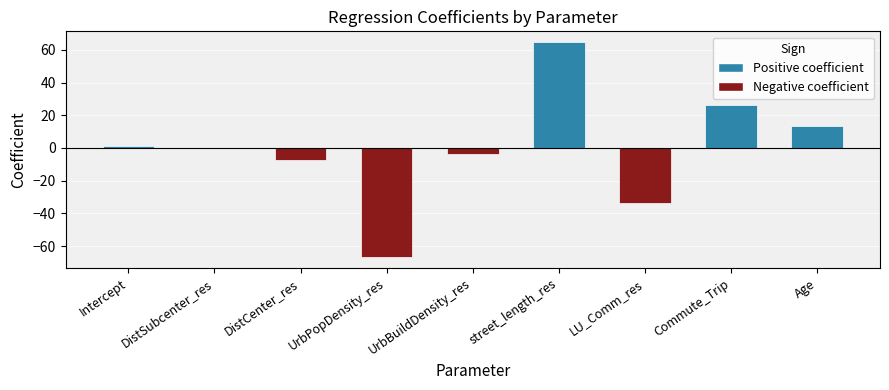

Count the number of categories in the chart.

9